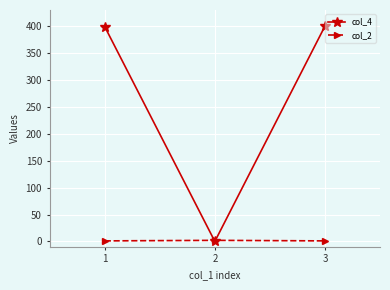

Count the number of data series in this chart.

2